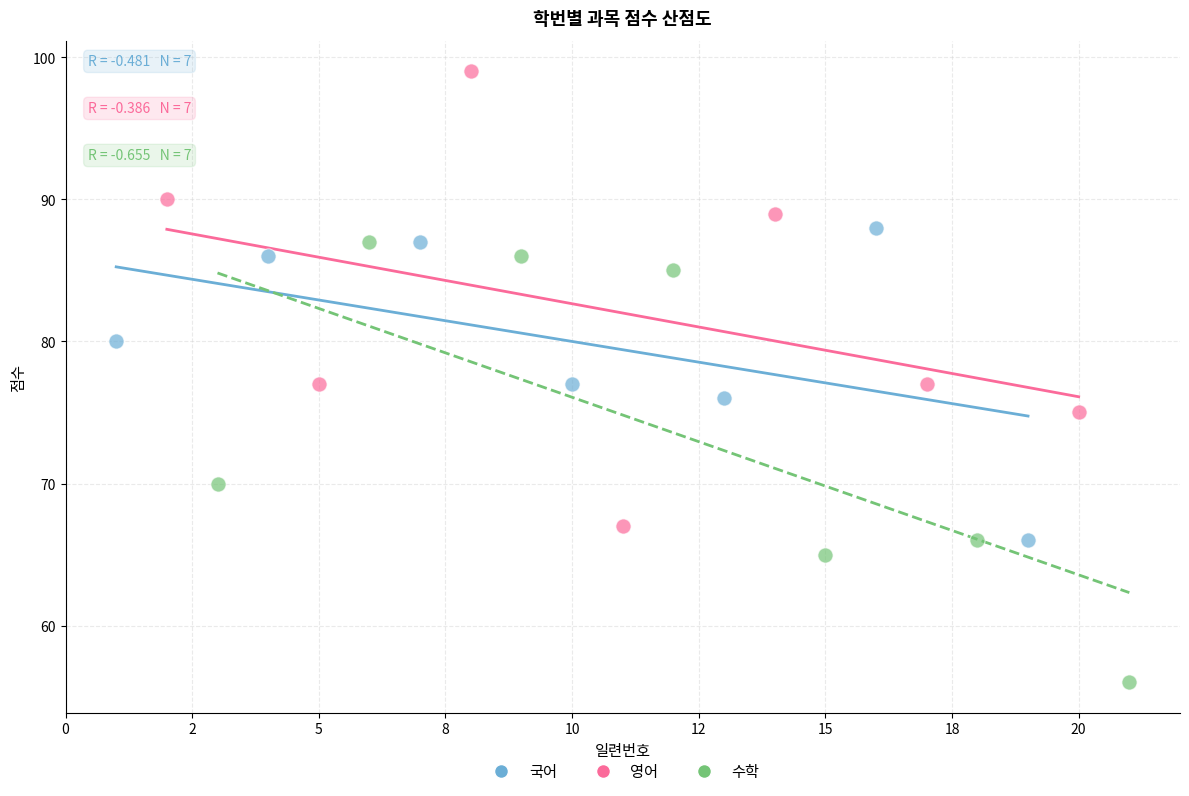

Which series reaches the minimum Y coordinate?

수학